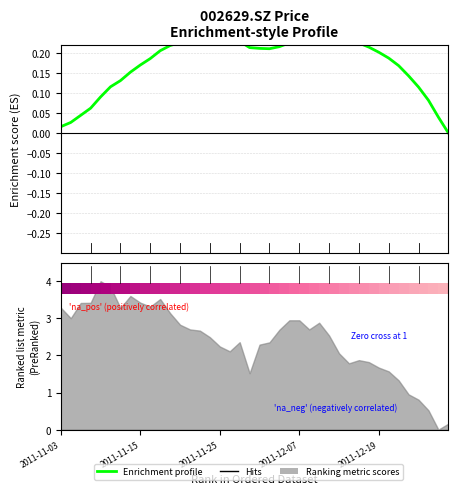

What is the label of the 6th bar from the right?

34